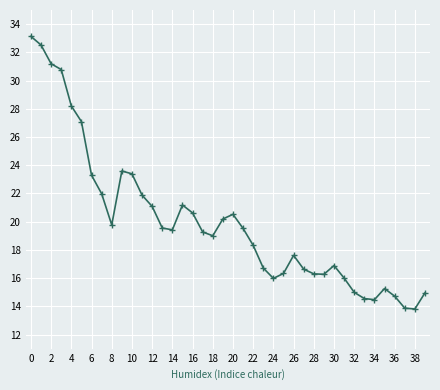

What is the average value?

20.0